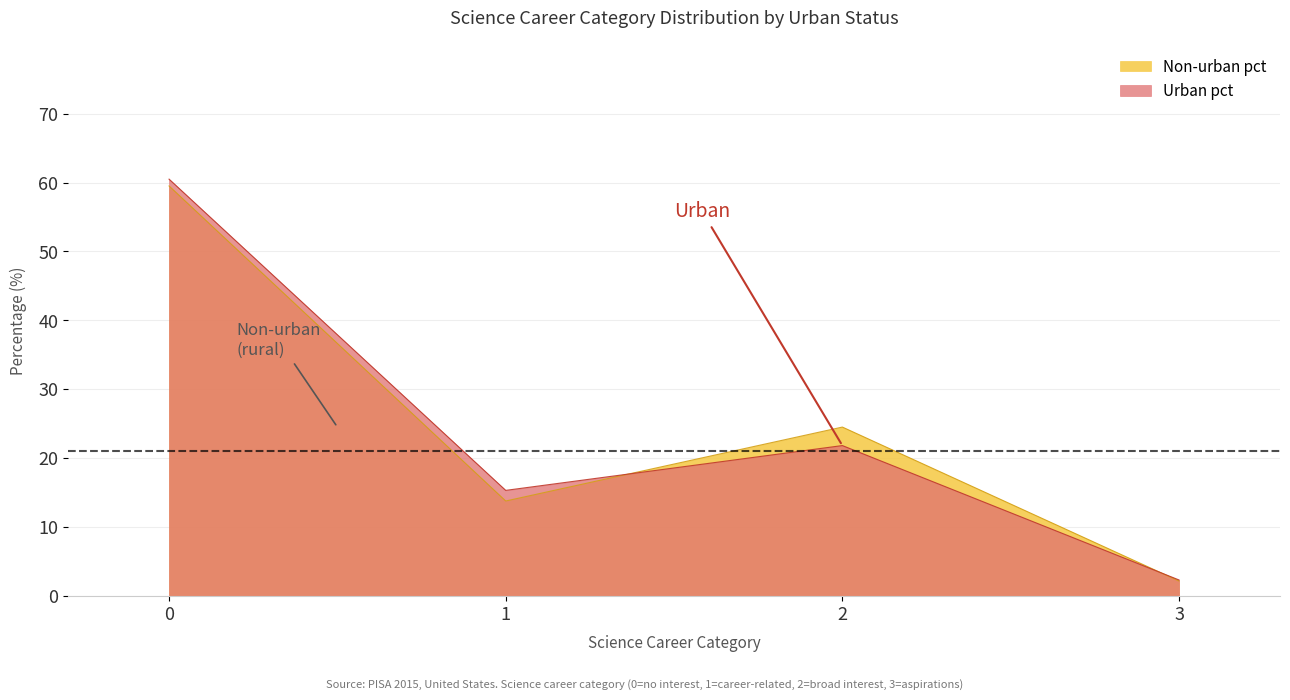

At which label is Non-urban pct closest to 30?

2